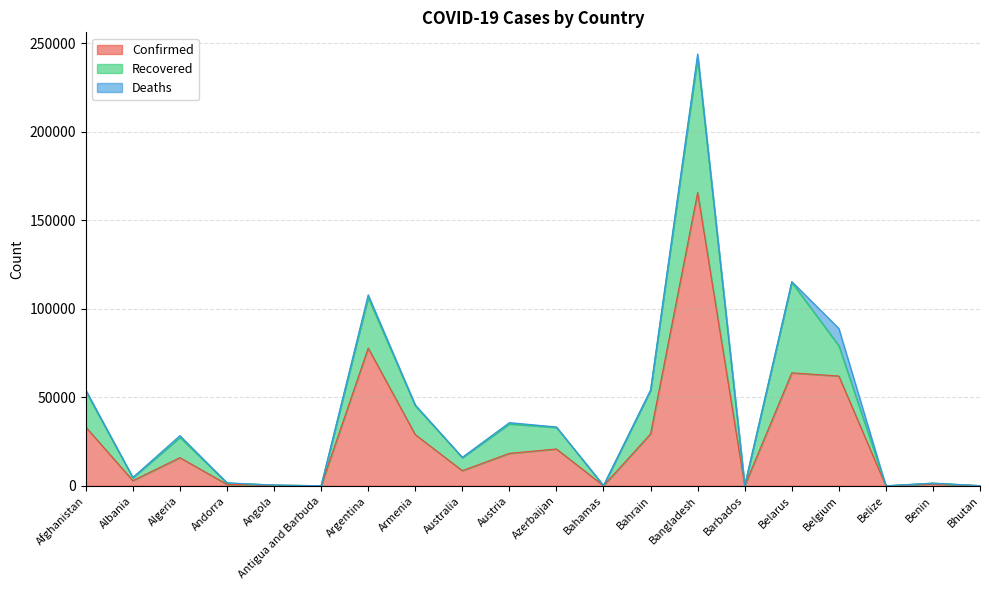

The value of Recovered at Belarus is 51120. True or false?

True